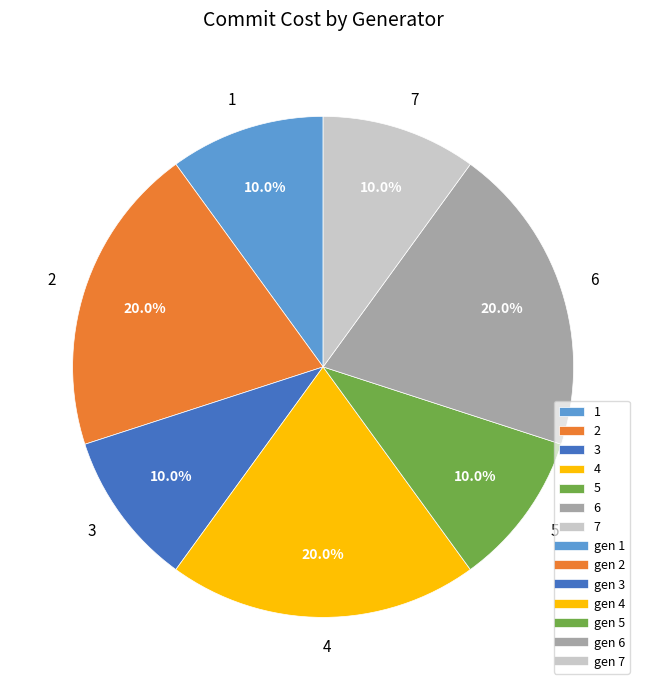

Combined, what portion of the pie is 6 and 5?

30.0%